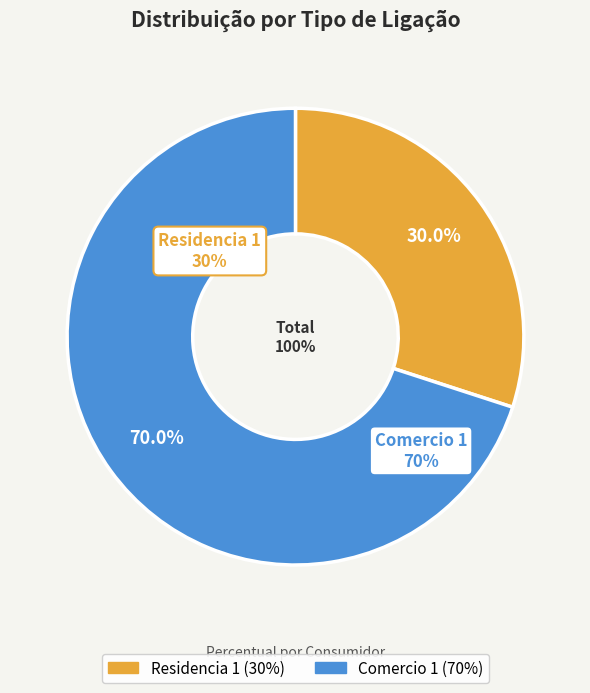

How much of the chart is everything except Residencia 1?

70.0%